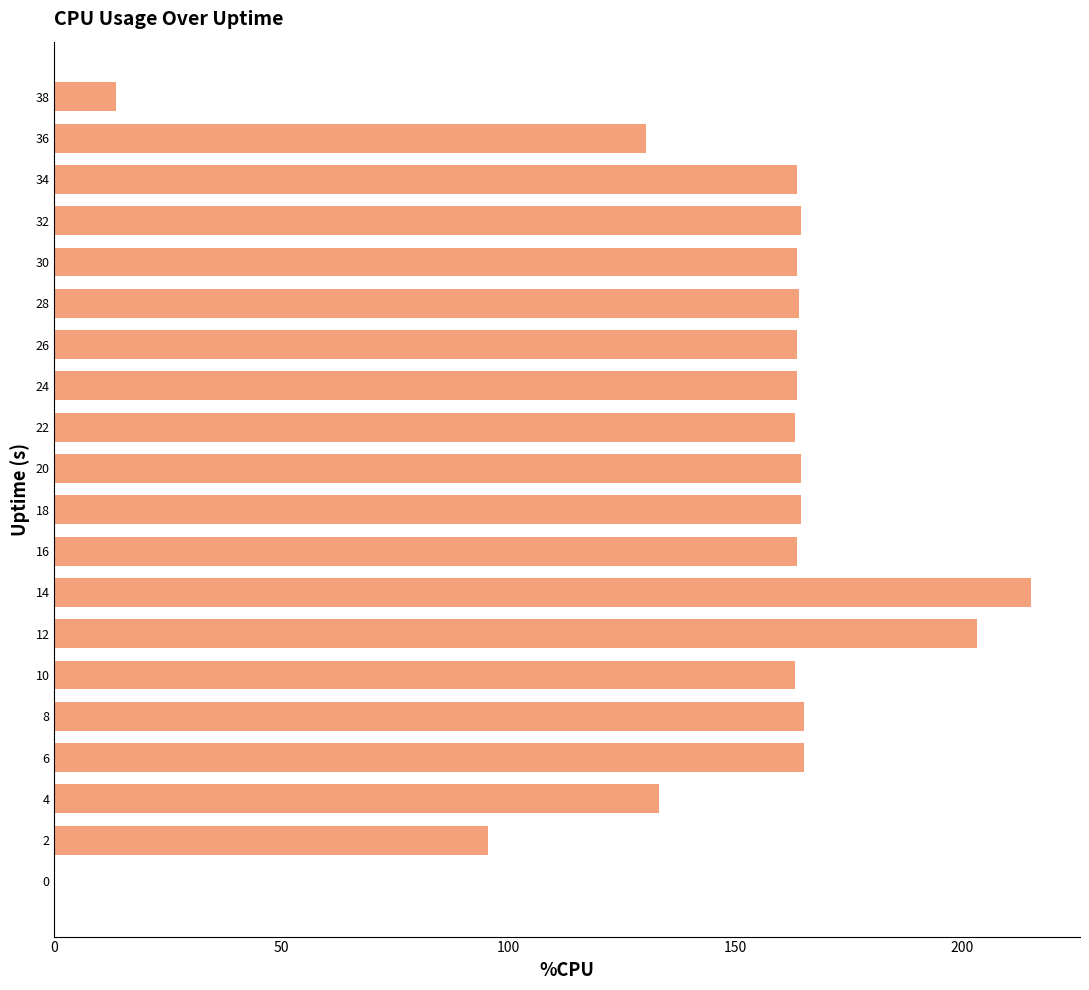

Are the bars horizontal?

Yes